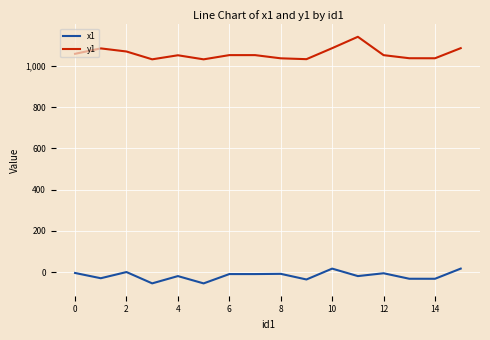

True or false: y1 and x1 cross at least once.

False